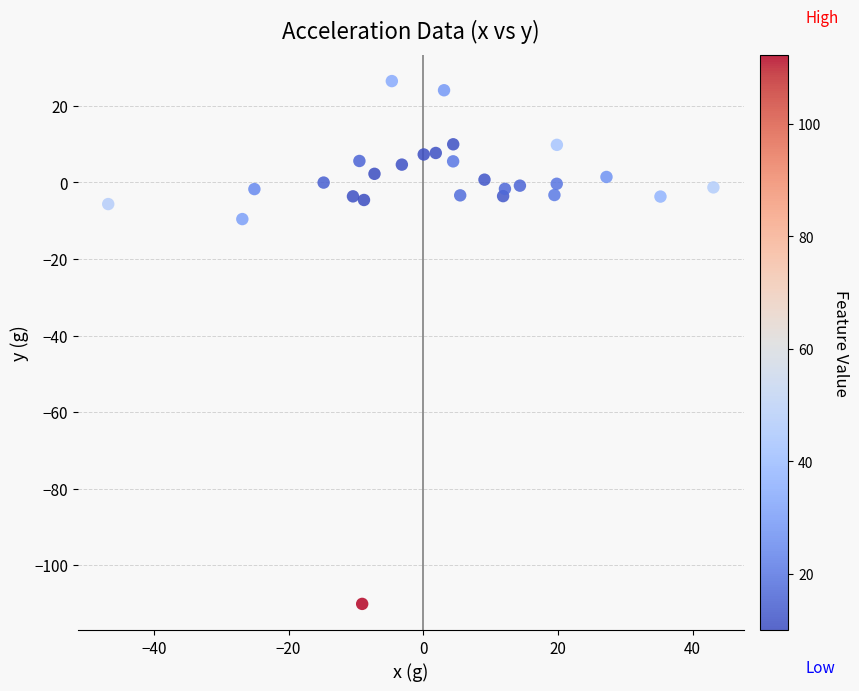

What is the range of Y values (max minus min)?

136.6